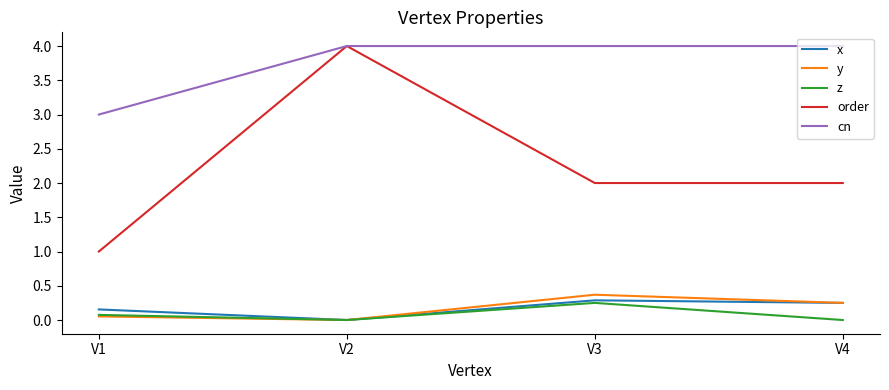

What is the maximum value for y?

0.4